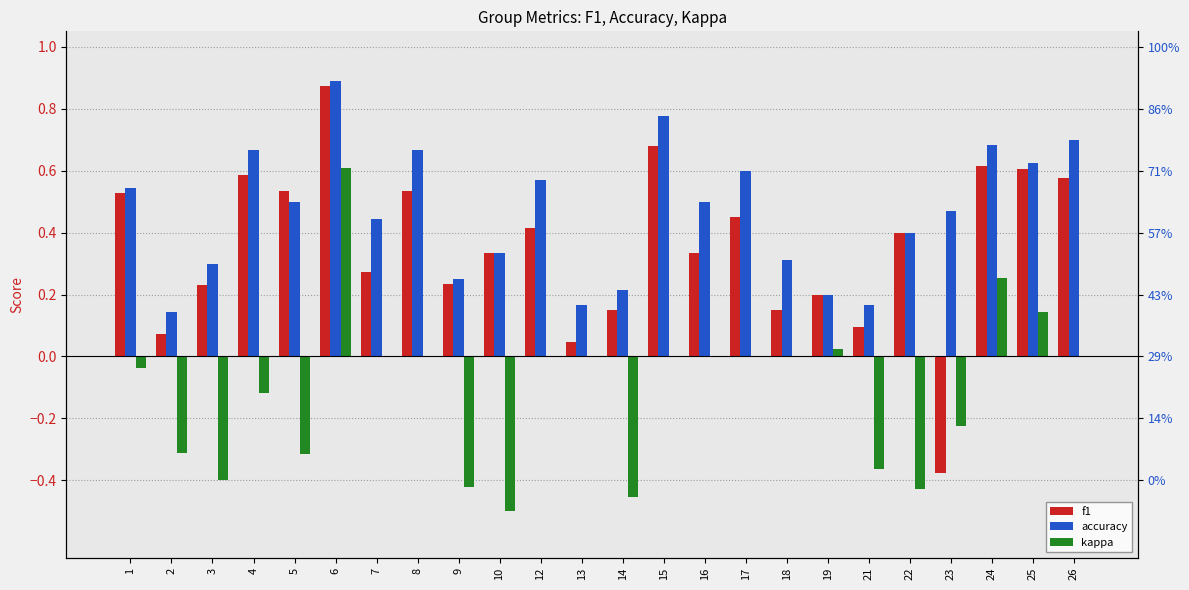

Reading left to right, transcribe all the data shown in this chart.

f1: 0.5	0.1	0.2	0.6	0.5	0.9	0.3	0.5	0.2	0.3	0.4	0.0	0.2	0.7	0.3	0.5	0.1	0.2	0.1	0.4	-0.4	0.6	0.6	0.6
accuracy: 0.5	0.1	0.3	0.7	0.5	0.9	0.4	0.7	0.2	0.3	0.6	0.2	0.2	0.8	0.5	0.6	0.3	0.2	0.2	0.4	0.5	0.7	0.6	0.7
kappa: -0.0	-0.3	-0.4	-0.1	-0.3	0.6	0.0	0.0	-0.4	-0.5	0.0	0.0	-0.5	0.0	0.0	0.0	0.0	0.0	-0.4	-0.4	-0.2	0.3	0.1	0.0